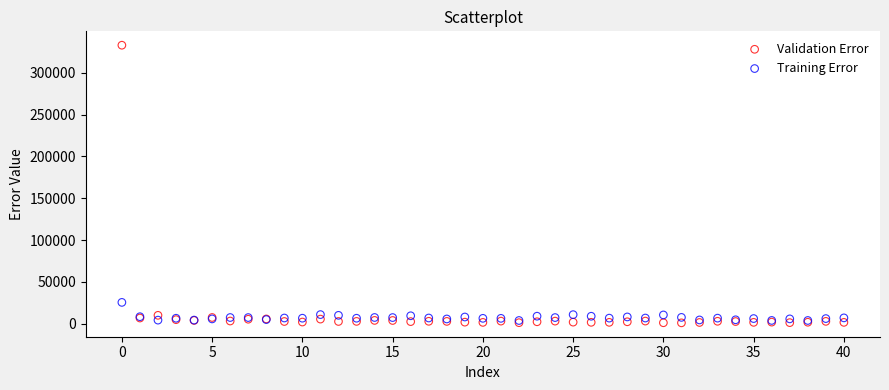

What are all the series names shown in the legend?

Validation Error, Training Error